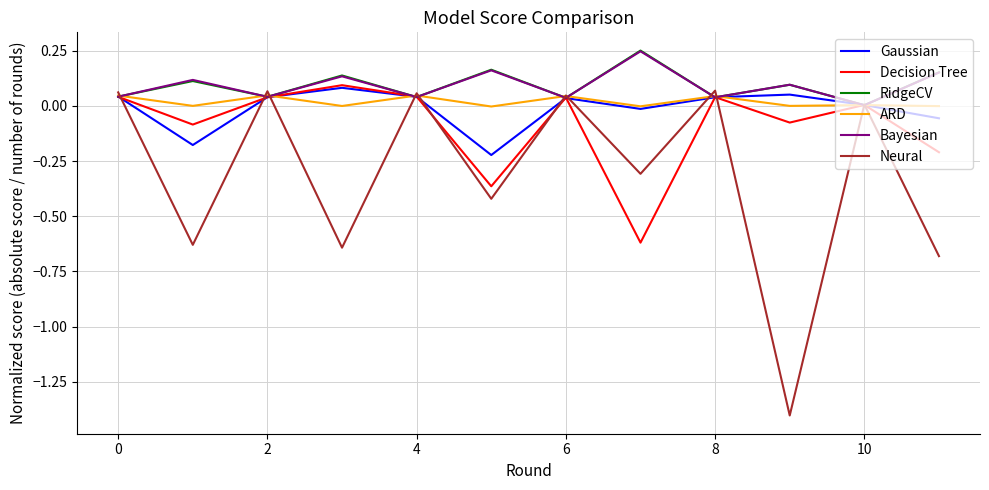

Which series has the largest range (max minus min)?

Neural